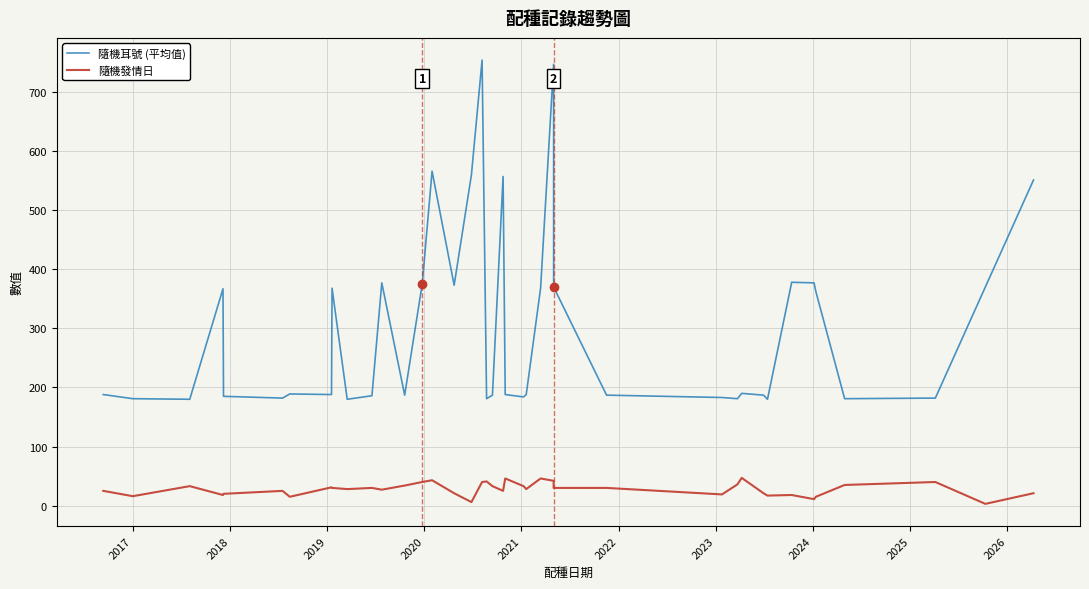

What is the value of the 隨機發情日 point at the 35th from the left?

11